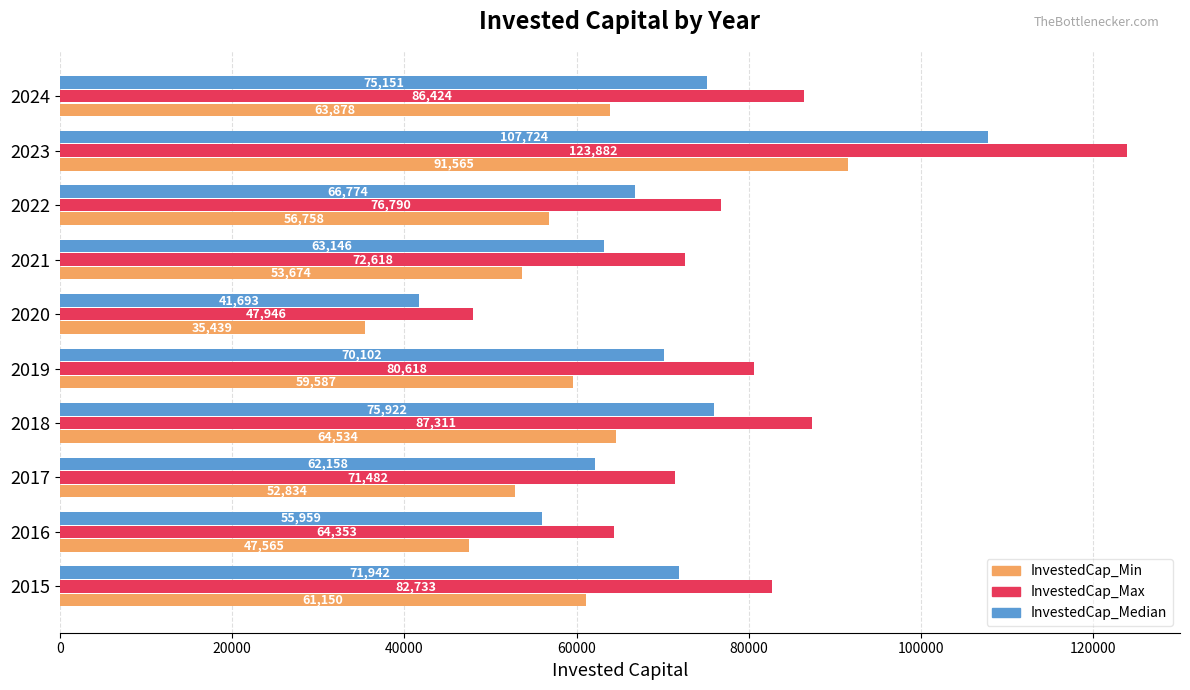

At how many categories does at least one series exceed 61739?

9